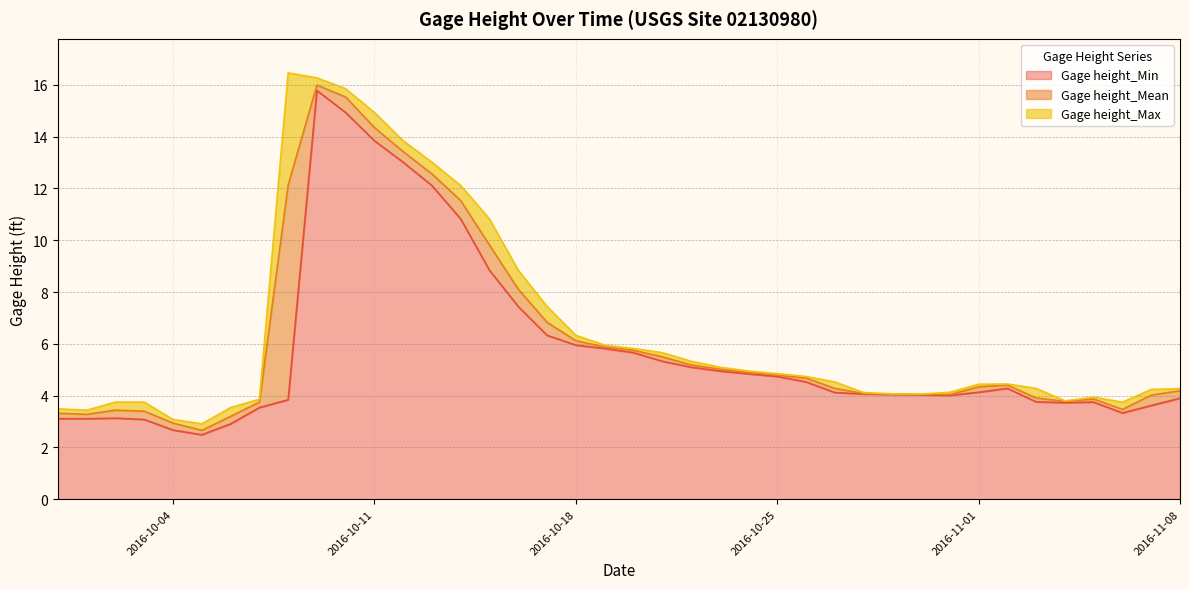

Which category has the lowest value in the Gage height_Max series?

2016-10-05